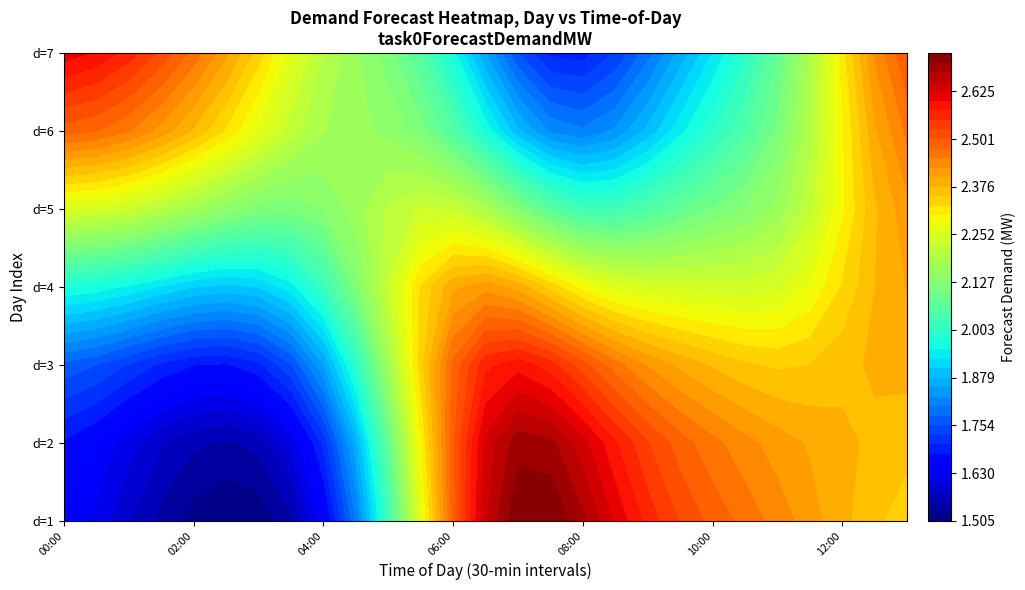

Between 01:30 and 04:00, which is larger?

04:00